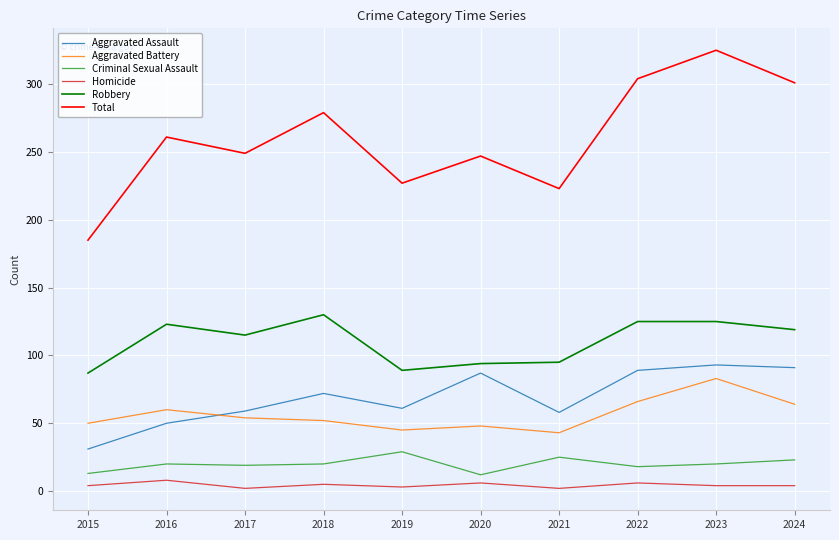

At which label does Total reach its peak?

2023